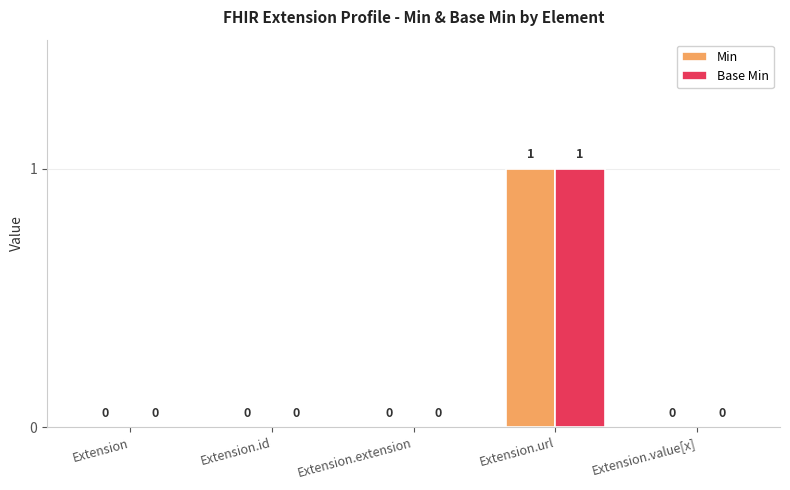

Reading right to left, transcribe all the data shown in this chart.

Min: 0	1	0	0	0
Base Min: 0	1	0	0	0